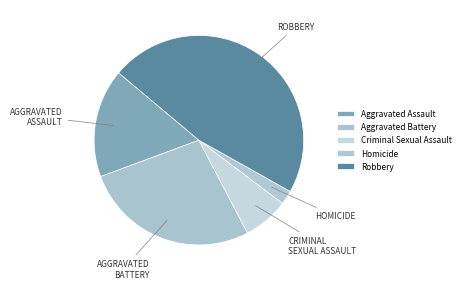

True or false: Homicide accounts for 1% of the total.

False